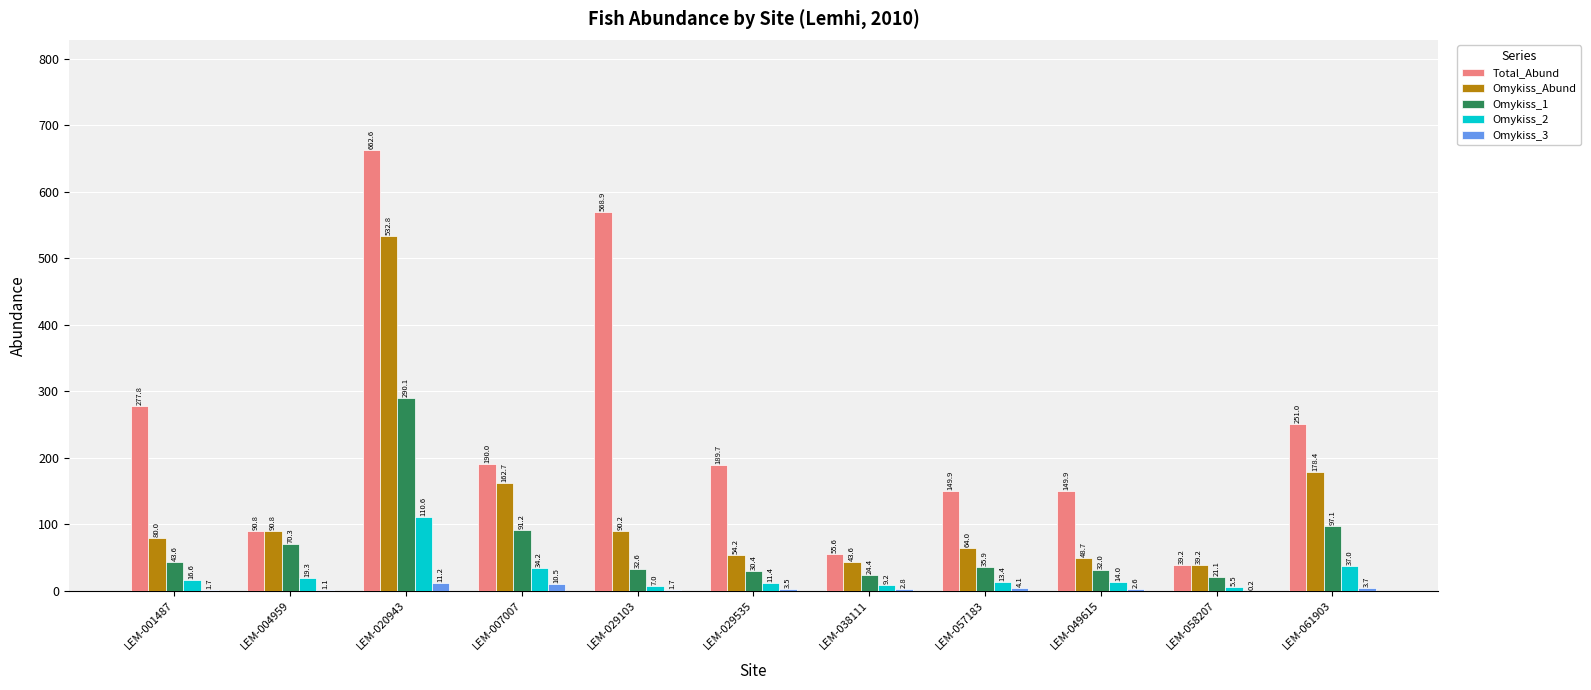

The value of Total_Abund at LEM-029535 is 289.2. True or false?

False